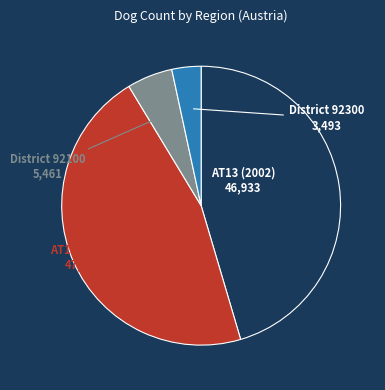

How many slices are in this pie chart?

4